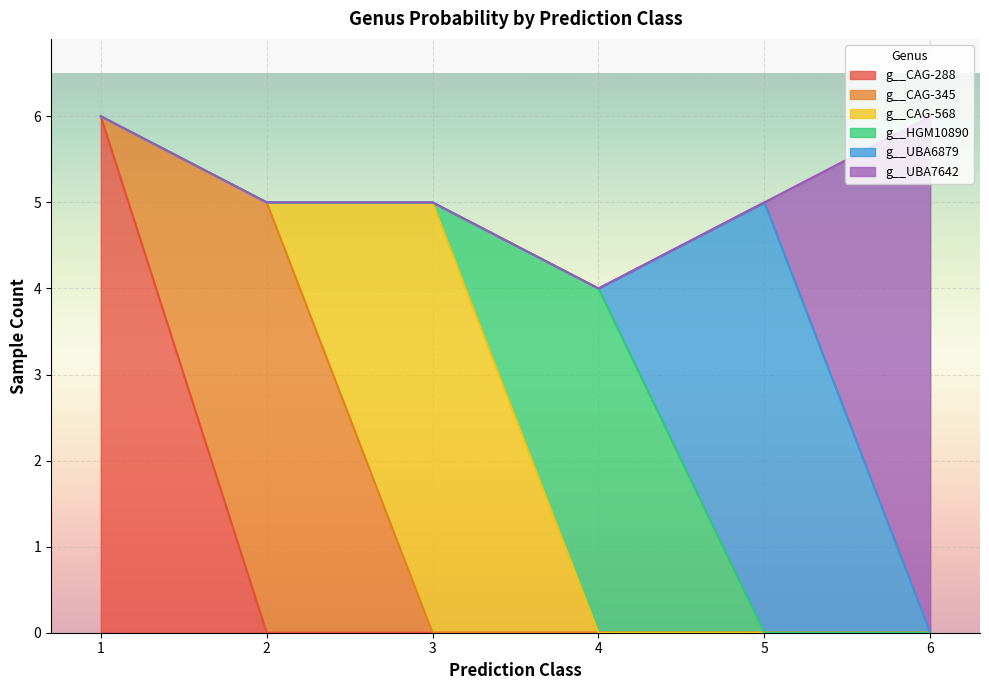

Reading left to right, extract all data points from this chart.

g__CAG-288: 1=6	2=0	3=0	4=0	5=0	6=0
g__CAG-345: 1=0	2=5	3=0	4=0	5=0	6=0
g__CAG-568: 1=0	2=0	3=5	4=0	5=0	6=0
g__HGM10890: 1=0	2=0	3=0	4=4	5=0	6=0
g__UBA6879: 1=0	2=0	3=0	4=0	5=5	6=0
g__UBA7642: 1=0	2=0	3=0	4=0	5=0	6=6